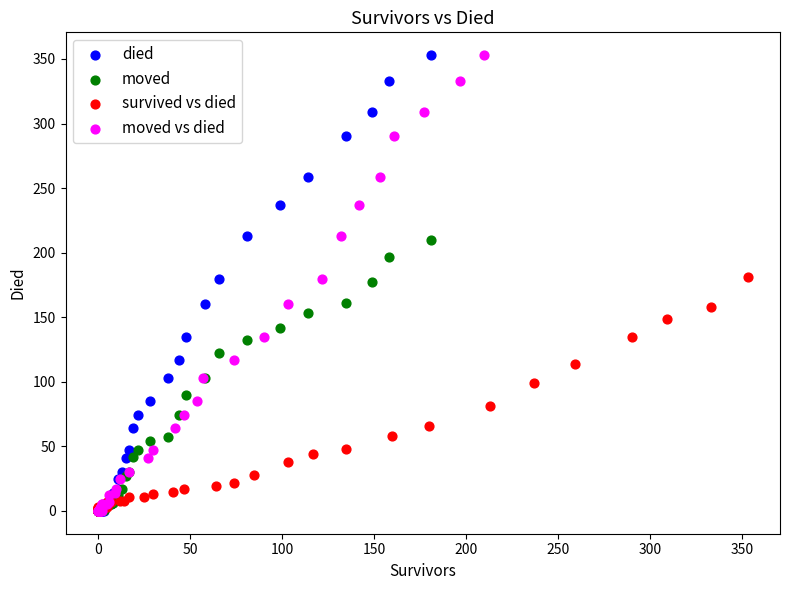

What are all the series names shown in the legend?

died, moved, survived vs died, moved vs died